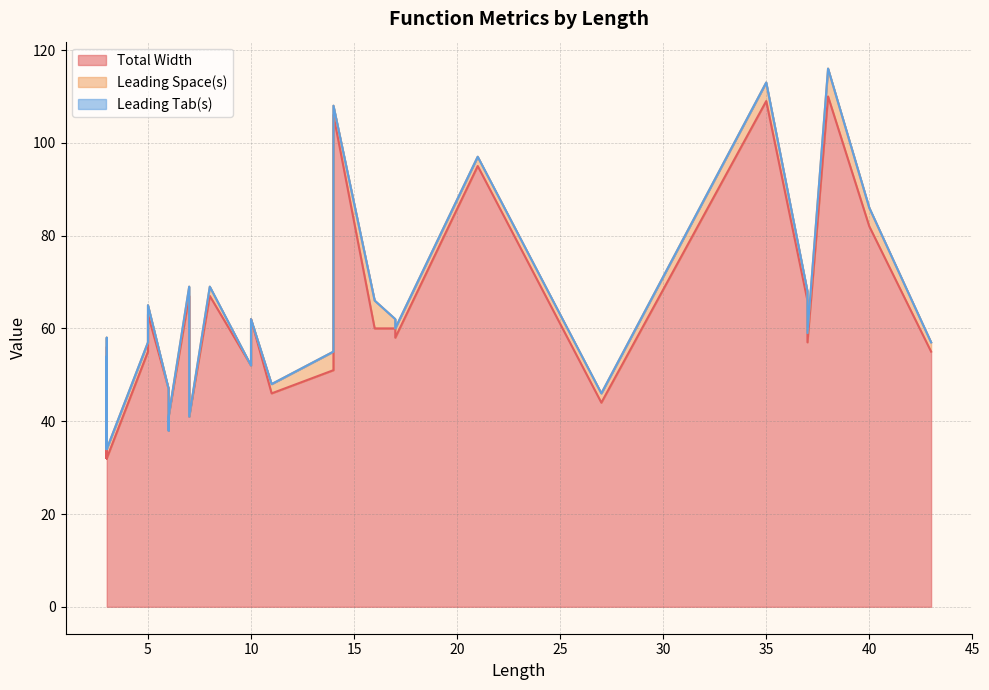

Rank the series at 5 from highest to lowest value.

Total Width, Leading Space(s), Leading Tab(s)